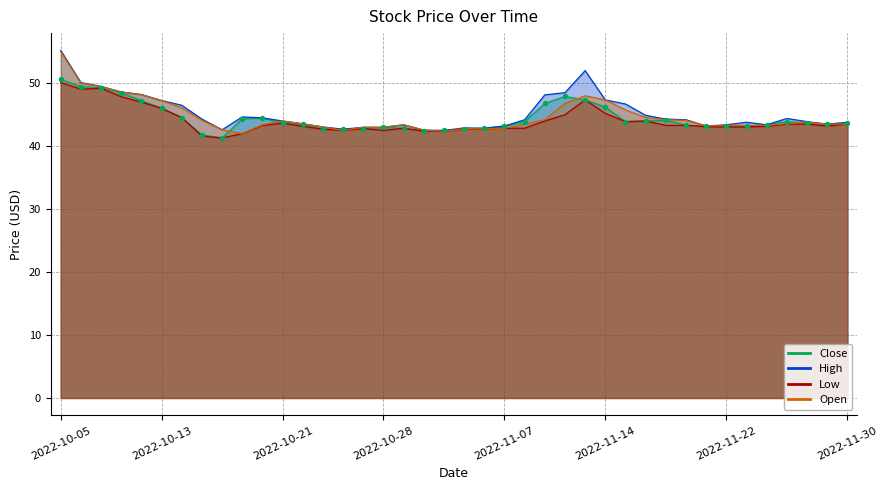

Which series reaches the minimum Y coordinate?

Close